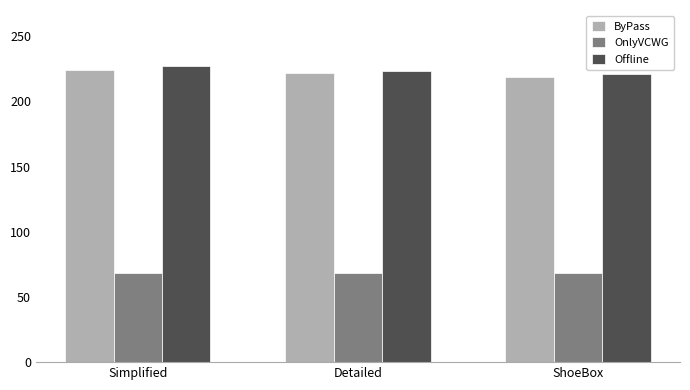

The value of ByPass at Detailed is 221.6. True or false?

True